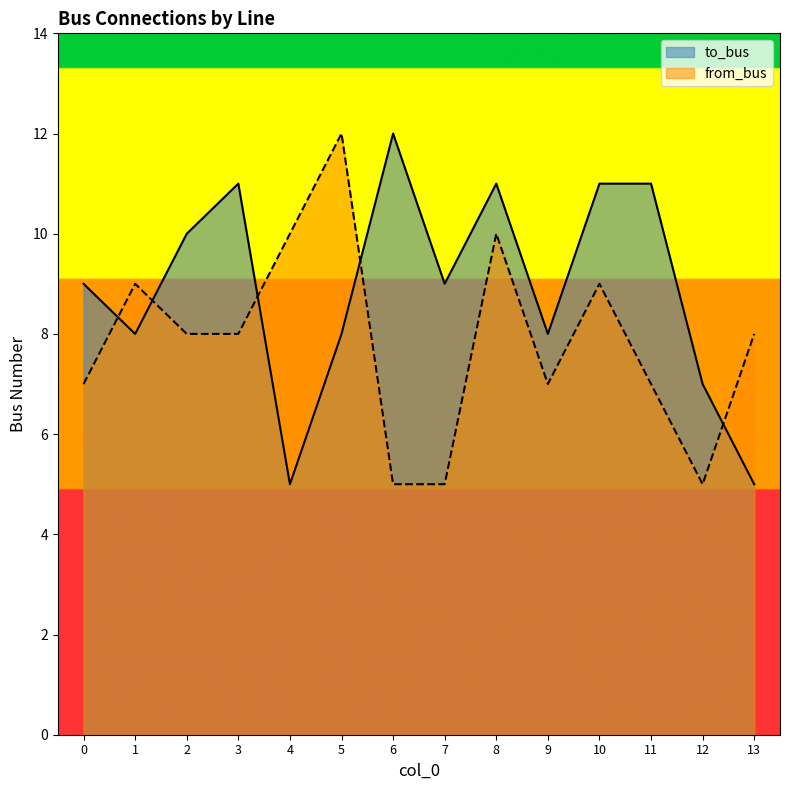

Which series has the largest range (max minus min)?

to_bus